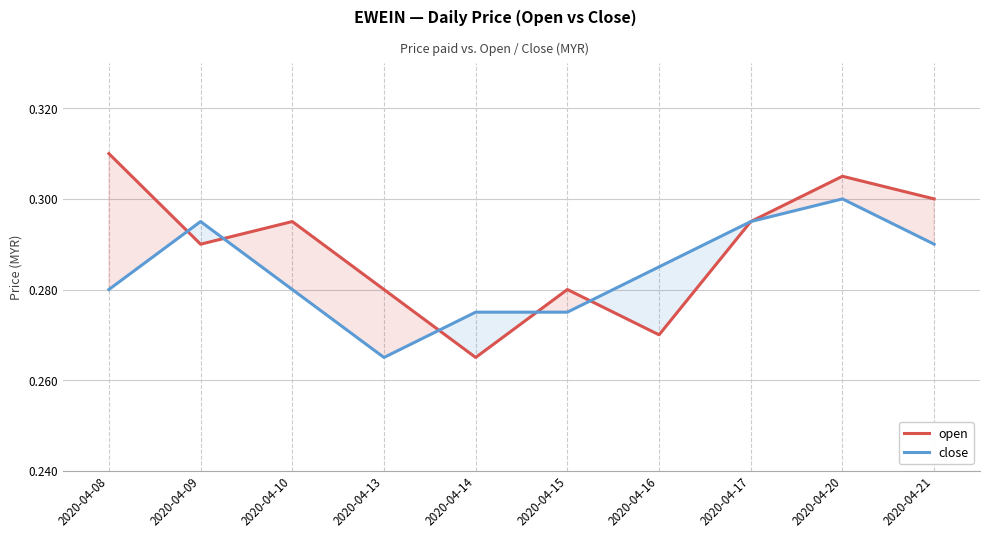

What is the total value across all series at 2020-04-09?

0.6